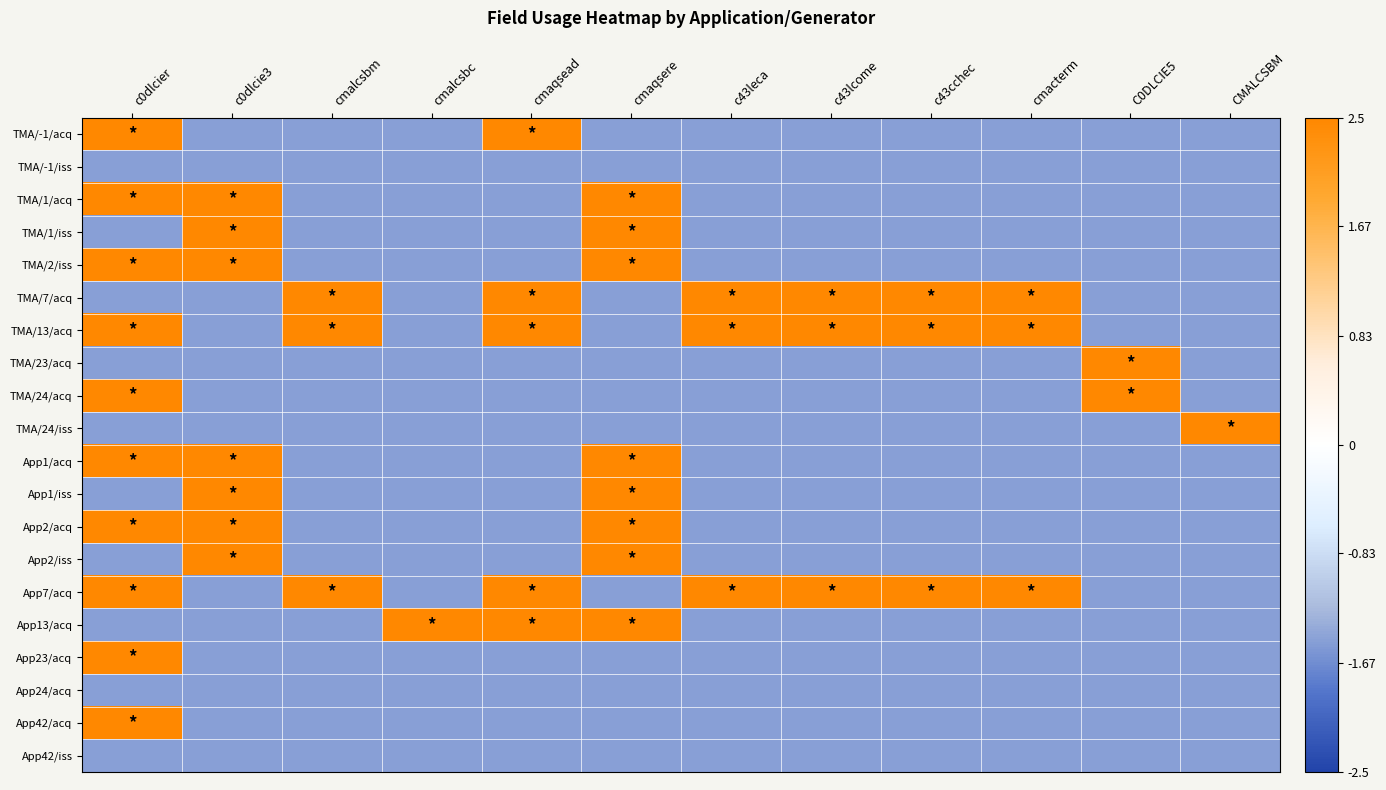

What is the maximum value shown in the chart?

3.5